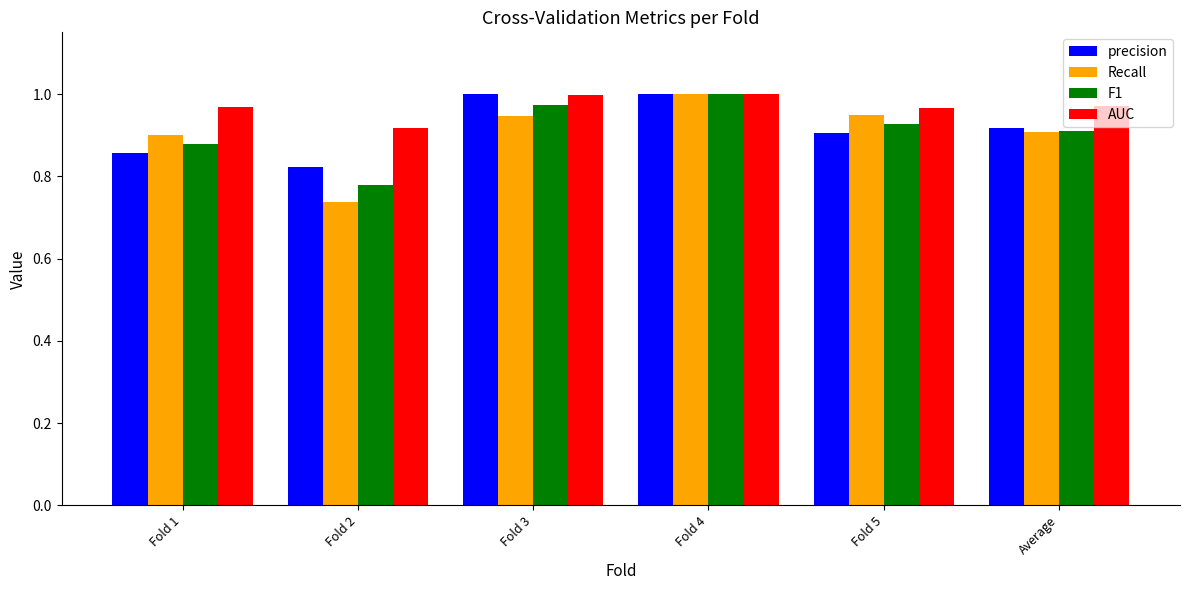

At which category is the sum across all series the highest?

Fold 4